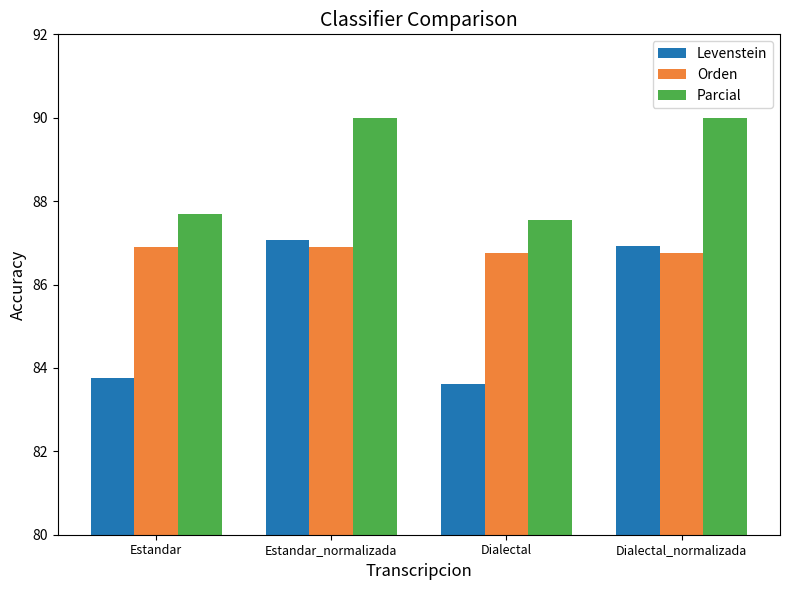

How many bars are there in total?

12